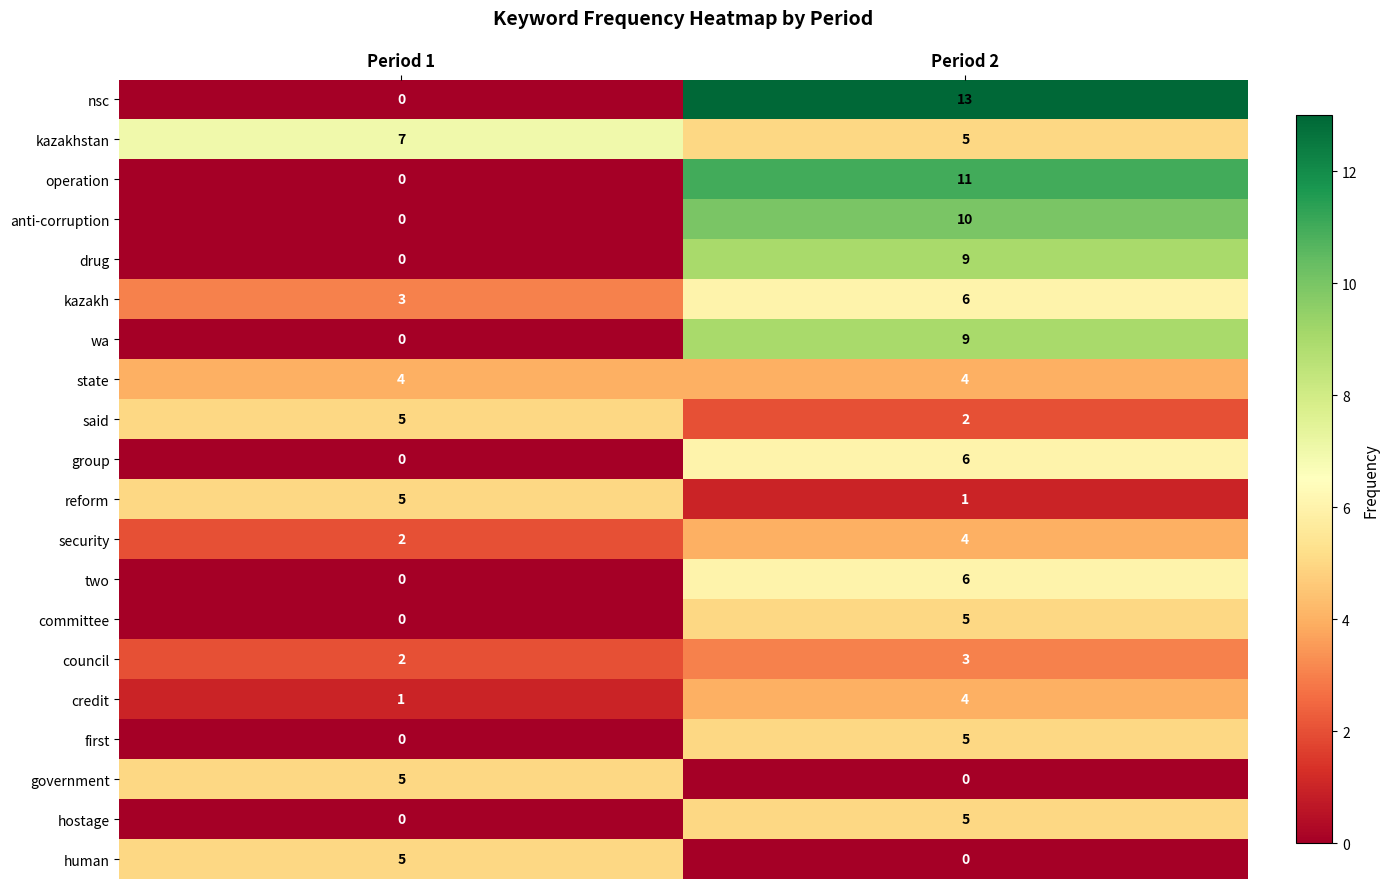

True or false: committee has a value of 2 at Period 1.

False